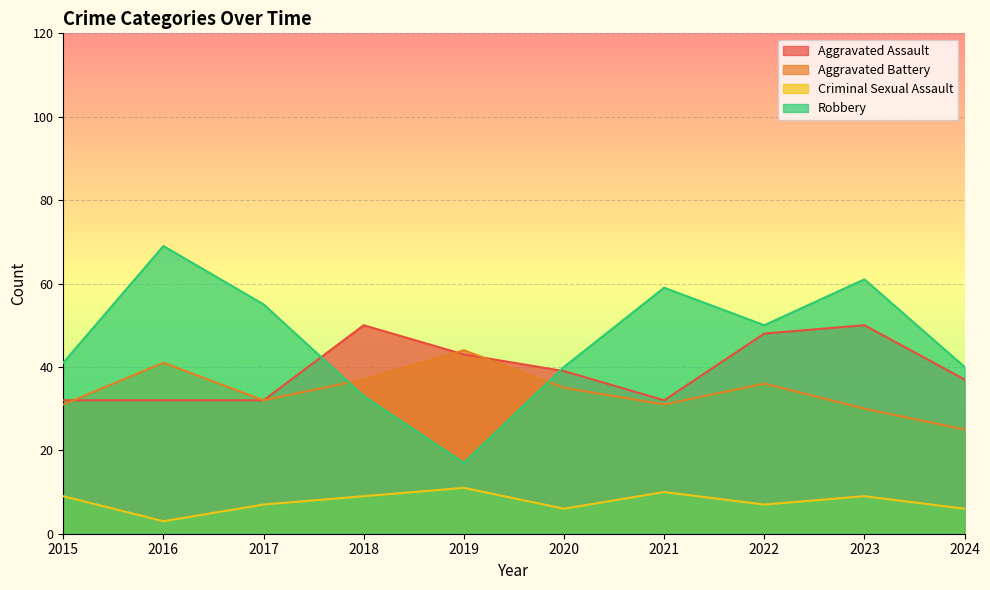

In Robbery, how many points are lower than both neighbors (excluding endpoints)?

2